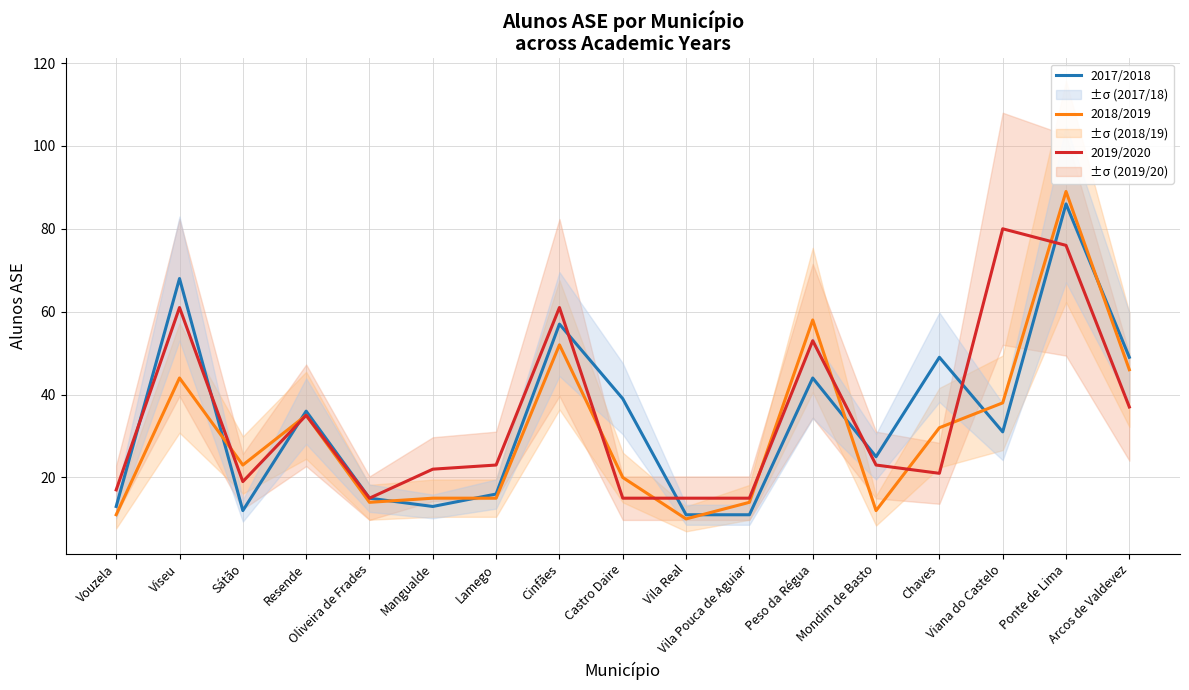

Reading left to right, transcribe all the data shown in this chart.

2017/2018: 13	68	12	36	15	13	16	57	39	11	11	44	25	49	31	86	49
2018/2019: 11	44	23	35	14	15	15	52	20	10	14	58	12	32	38	89	46
2019/2020: 17	61	19	35	15	22	23	61	15	15	15	53	23	21	80	76	37